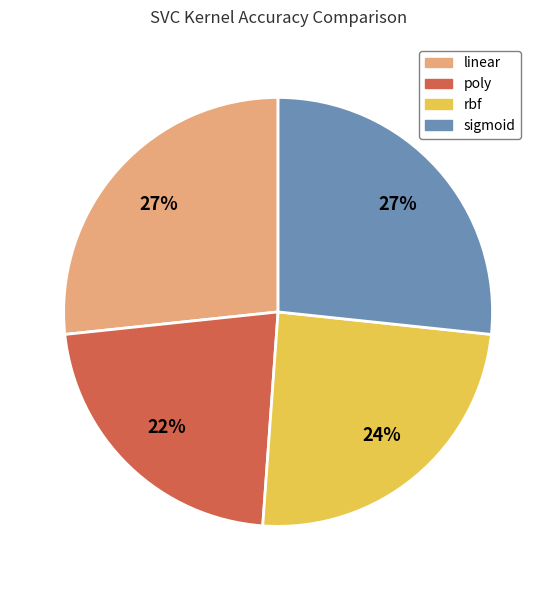

Is there any slice that represents more than half of the pie?

No